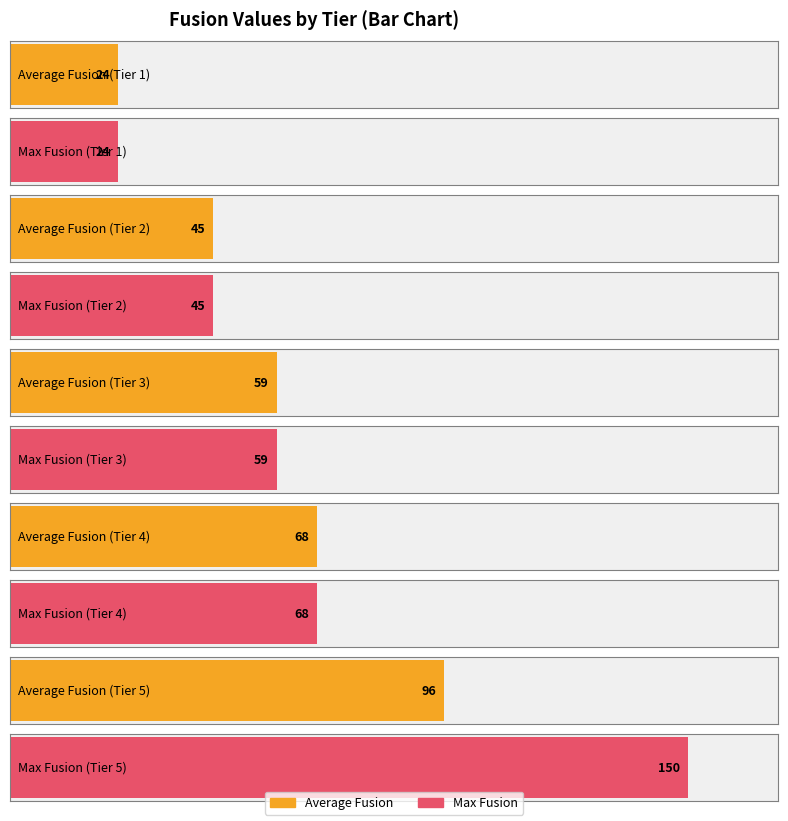

How many distinct data groups are displayed?

2